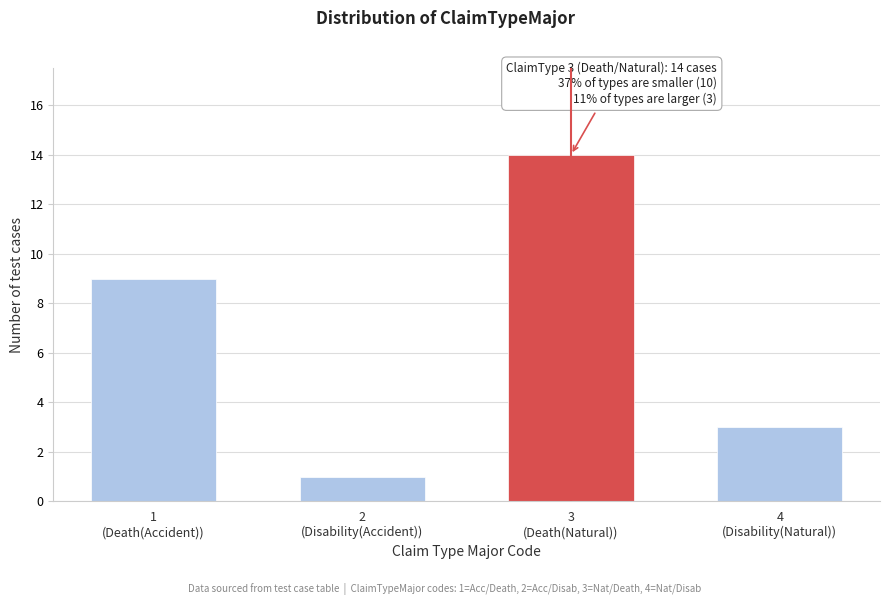

Reading left to right, what are all the values shown in this chart?

9	1	14	3